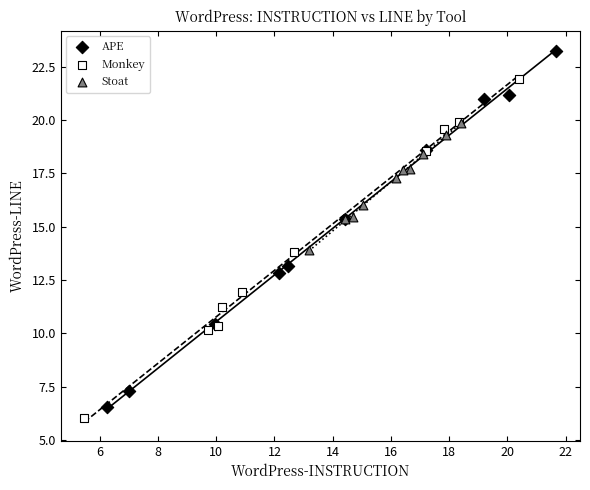

Which series contains the lowest Y value?

Monkey